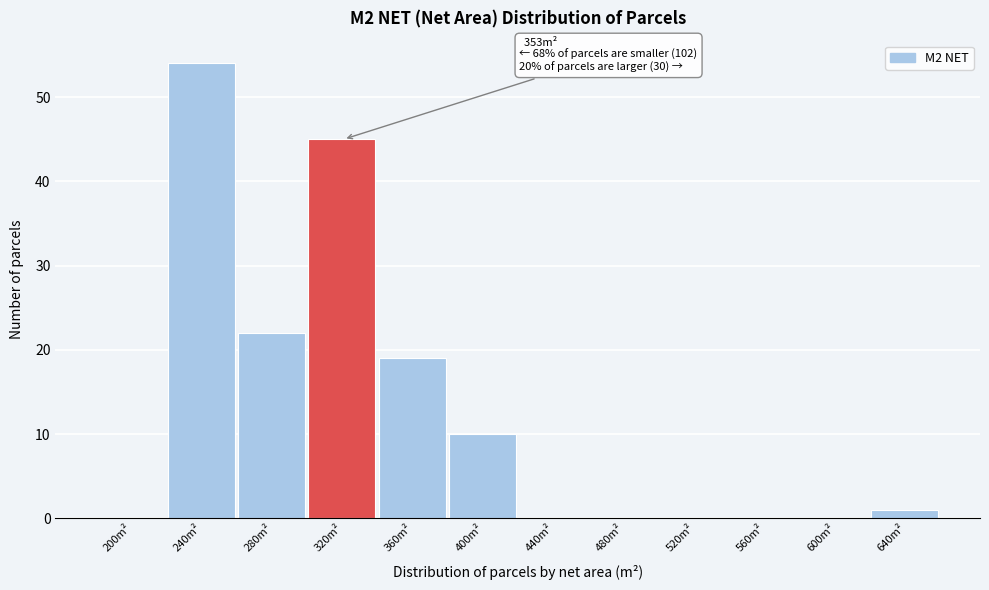

Reading left to right, list all the values displayed in this chart.

200m²=0	240m²=54	280m²=22	320m²=45	360m²=19	400m²=10	440m²=0	480m²=0	520m²=0	560m²=0	600m²=0	640m²=1